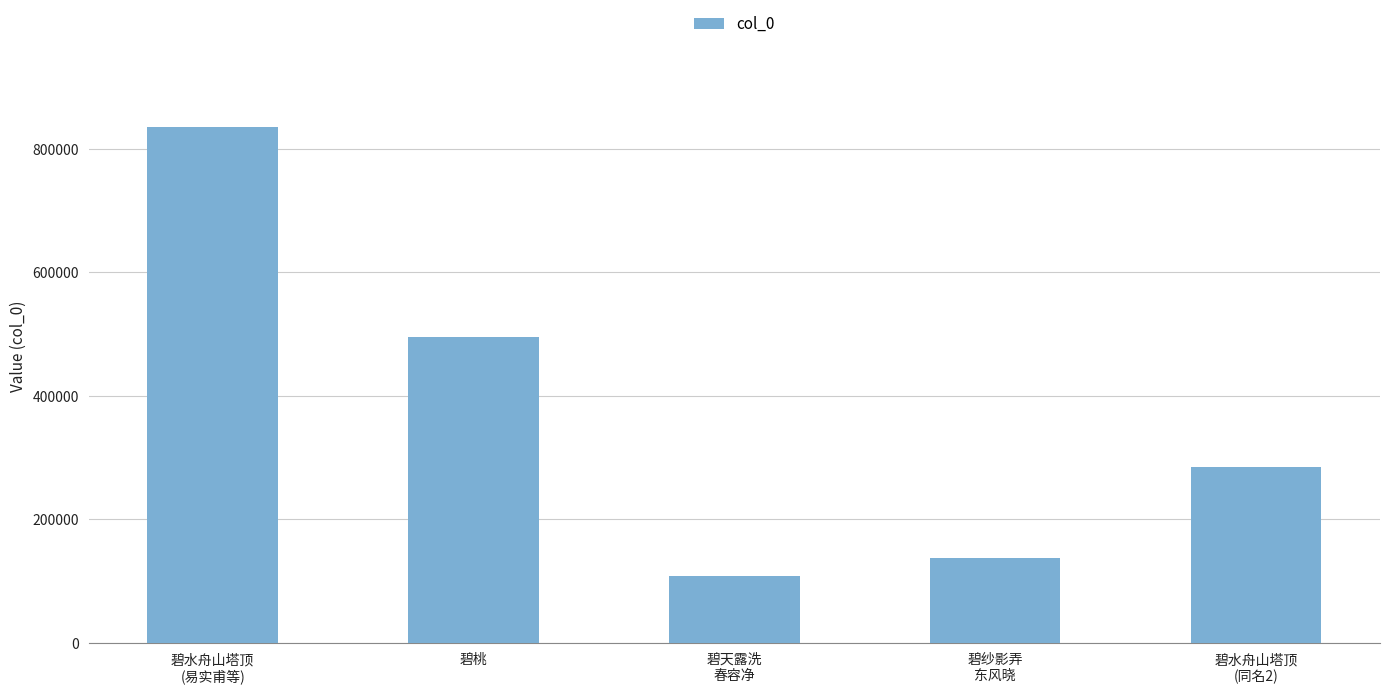

At which label is the value closest to 472167?

碧桃